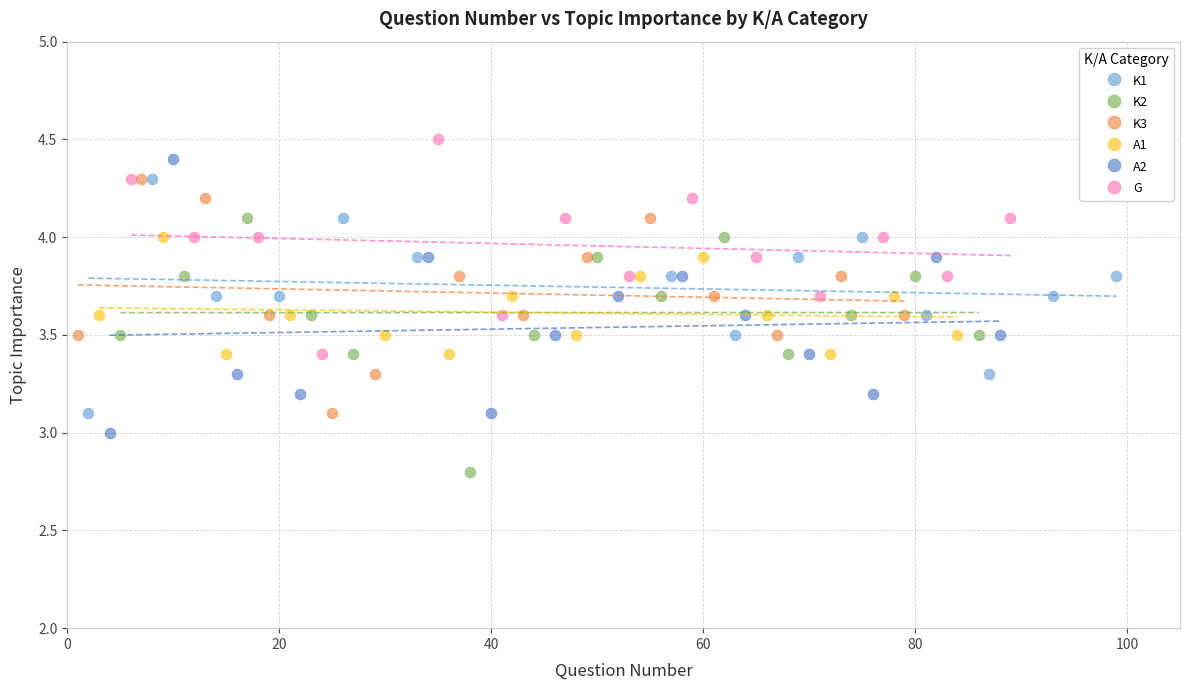

What are all the series names shown in the legend?

K1, K2, K3, A1, A2, G